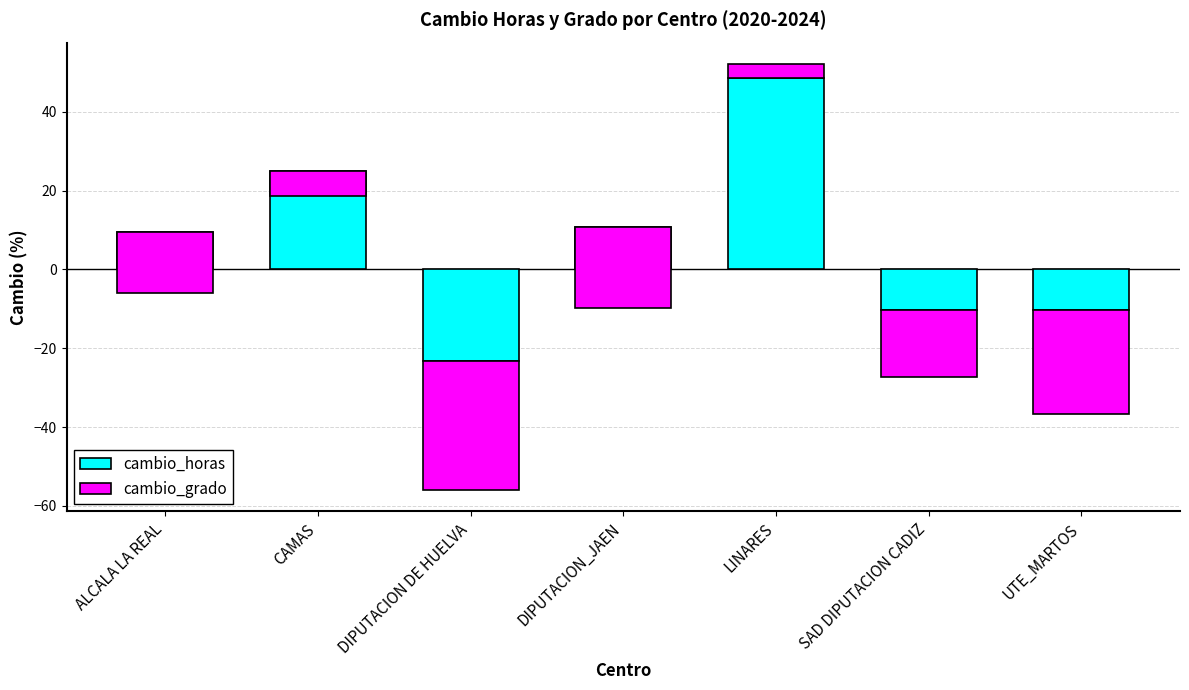

At which label does cambio_grado reach its minimum?

DIPUTACION DE HUELVA